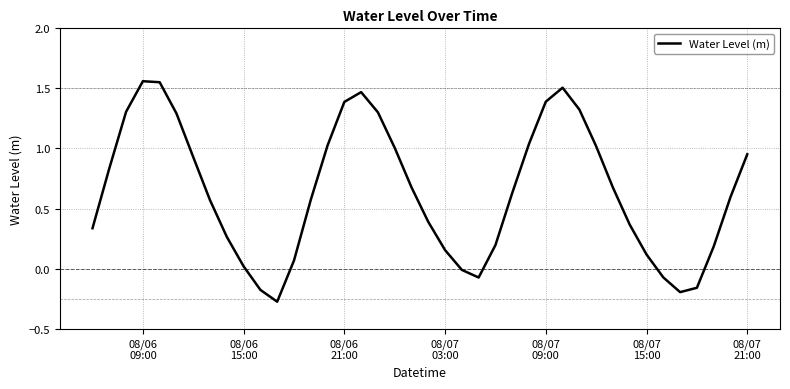

What is the smallest value displayed?

-0.3